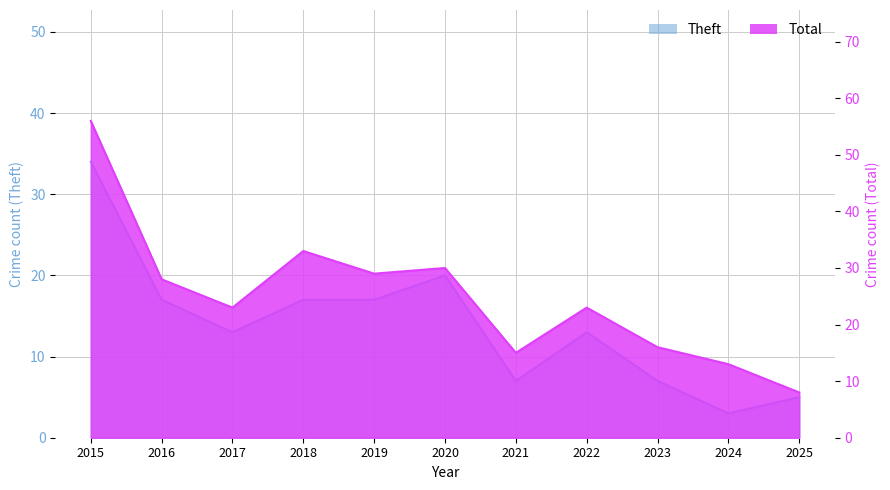

What is the sum of the Total values at 2019 and 2017?

52